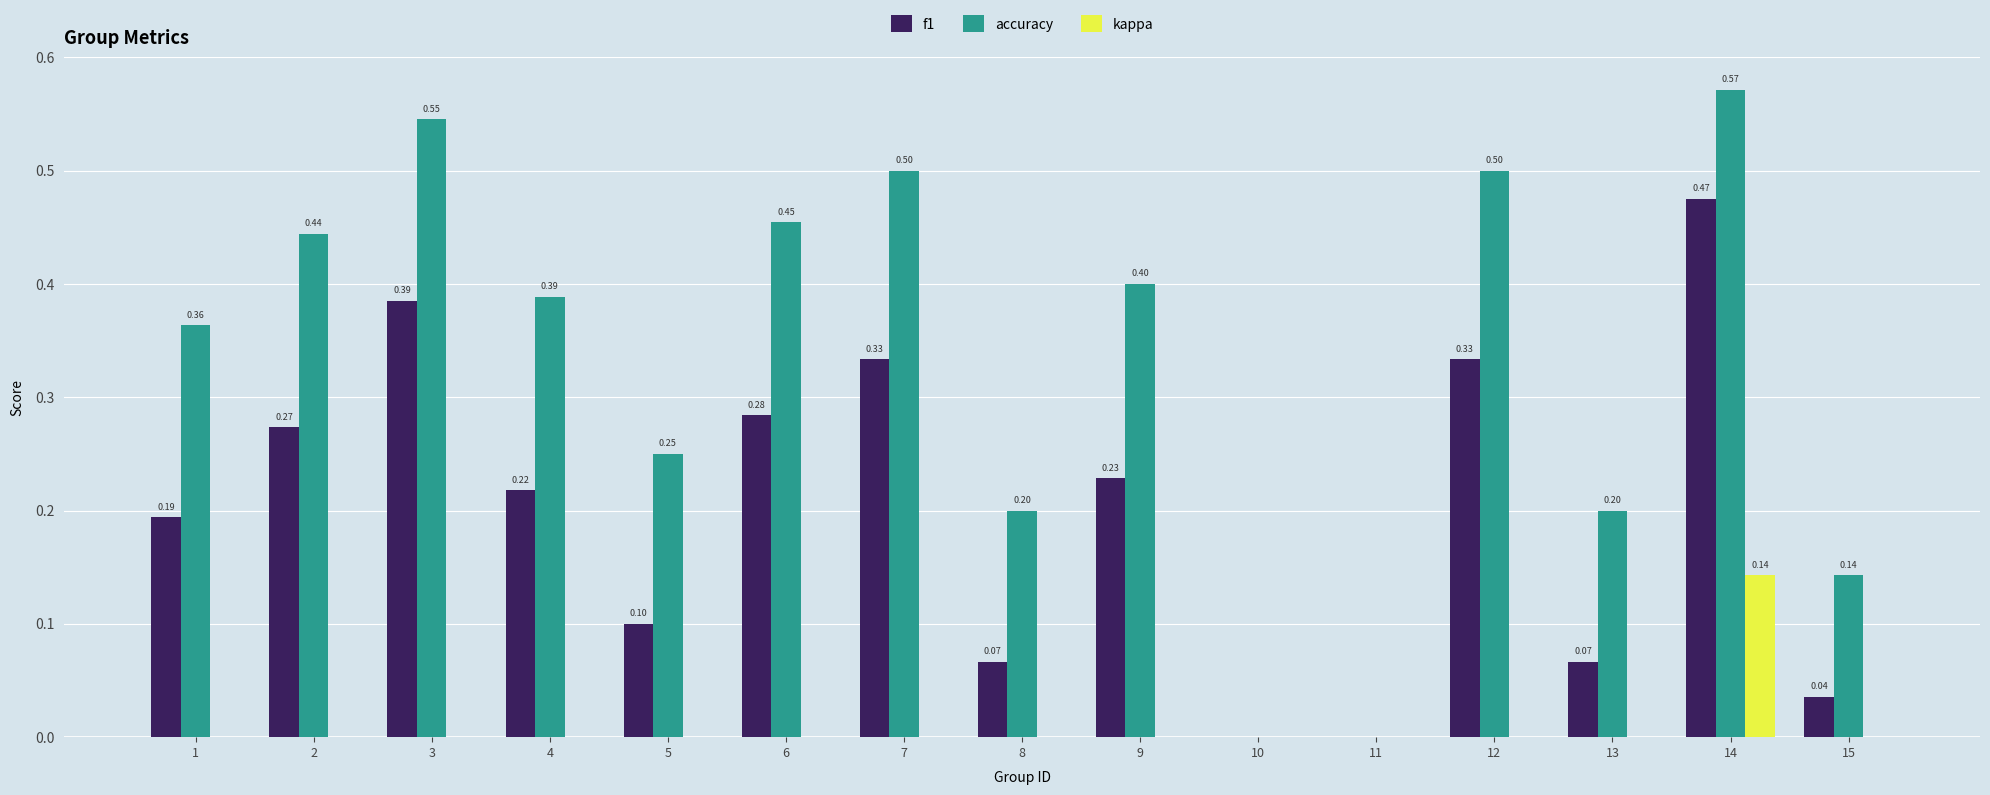

What is the average value of the f1 series?

0.2